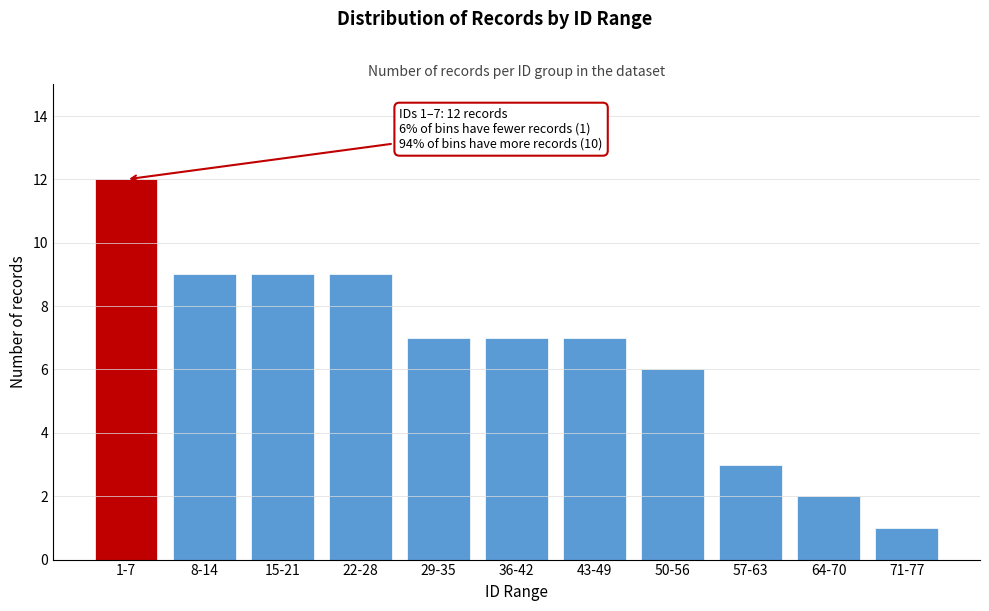

Reading left to right, list all the values displayed in this chart.

12	9	9	9	7	7	7	6	3	2	1